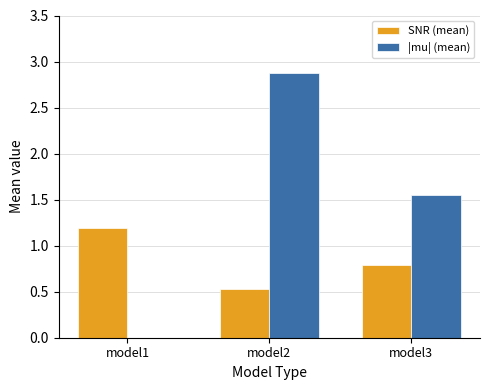

At which category is the sum across all series the highest?

model2